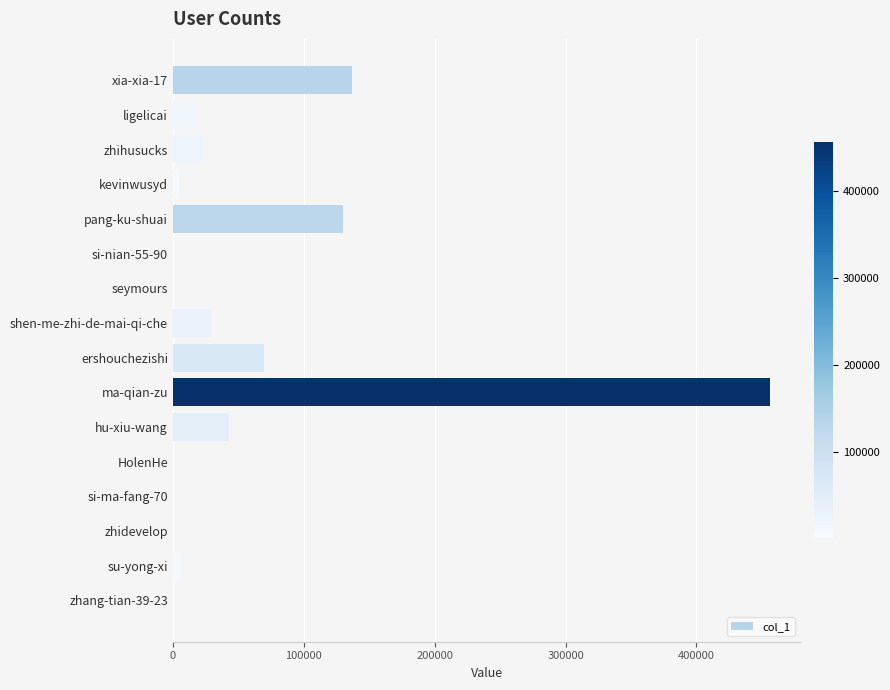

Count the number of data series in this chart.

1